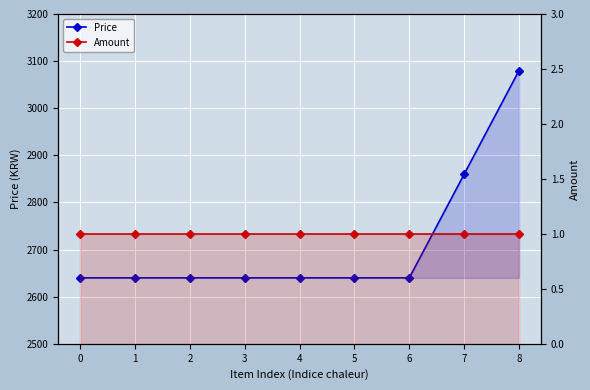

Does the chart display data point markers on the line(s)?

Yes